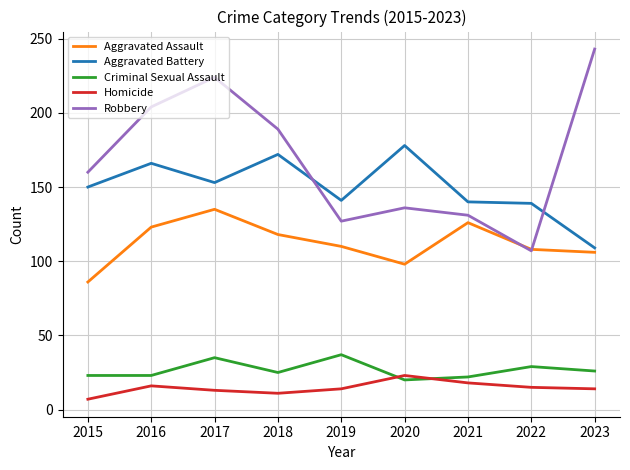

True or false: Criminal Sexual Assault has more than 2 interior local peaks.

True